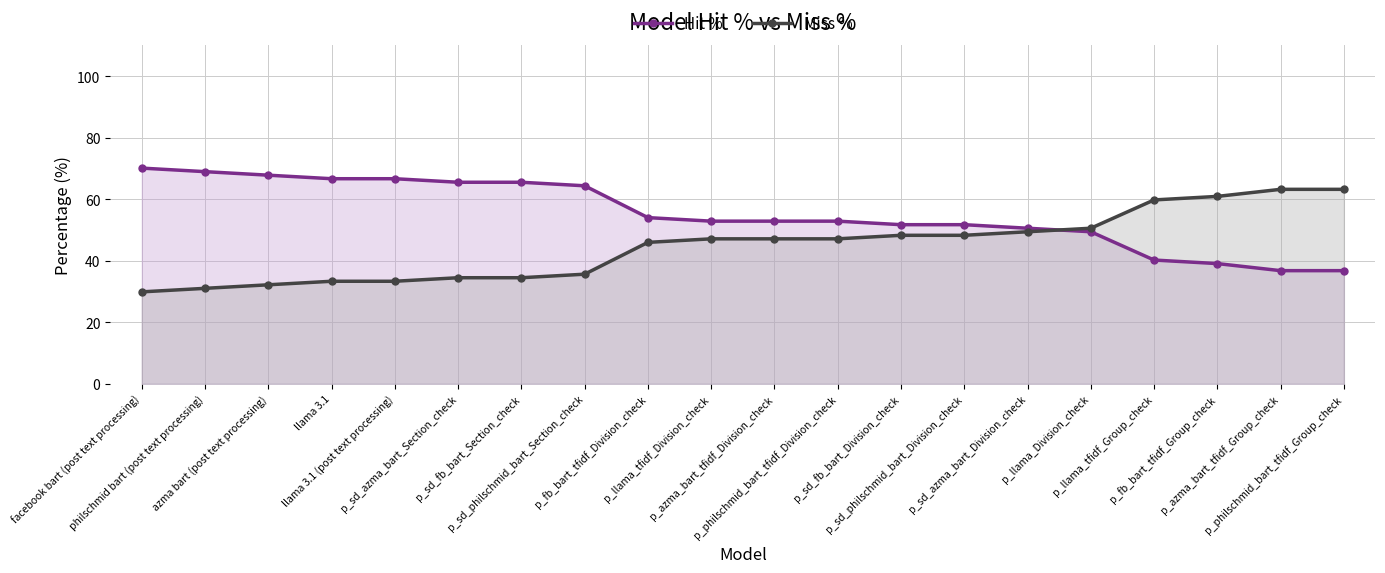

What is the sum of the Miss % values at p_fb_bart_tfidf_Division_check and p_llama_tfidf_Group_check?

105.7